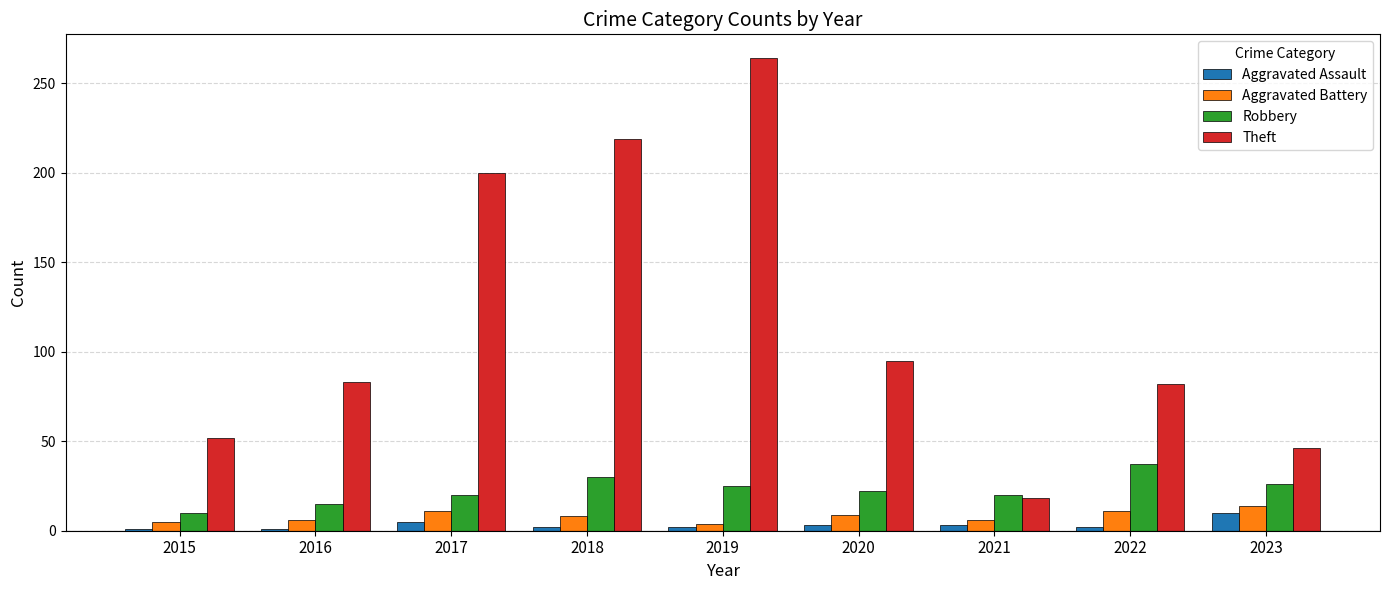

What are all the series names shown in the legend?

Aggravated Assault, Aggravated Battery, Robbery, Theft